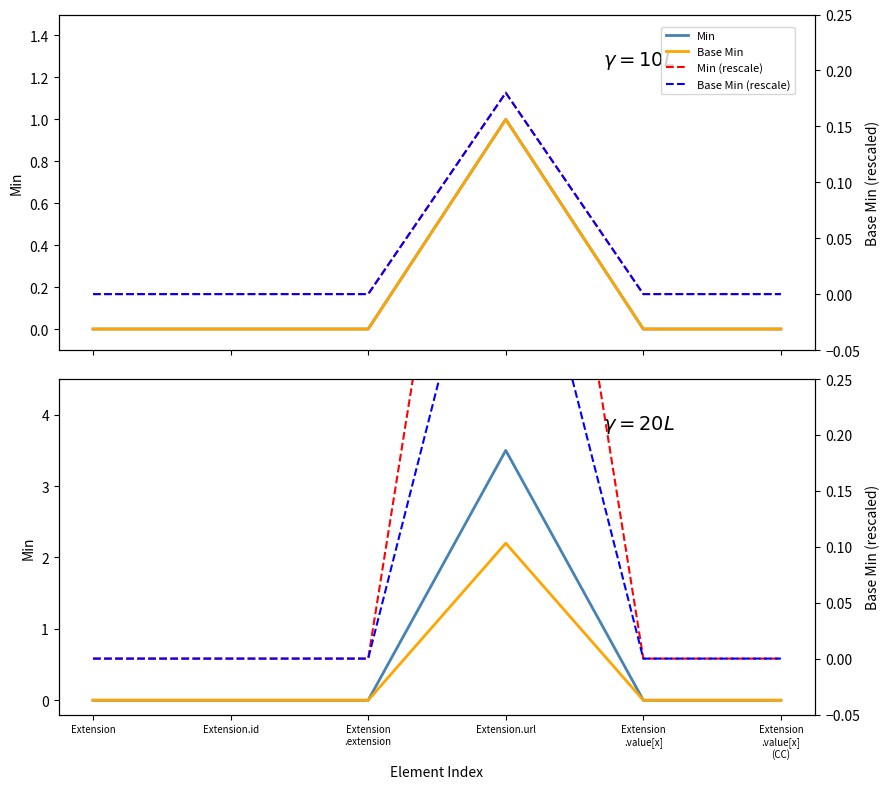

Count the Base Min values in the range 0 to 1.

5